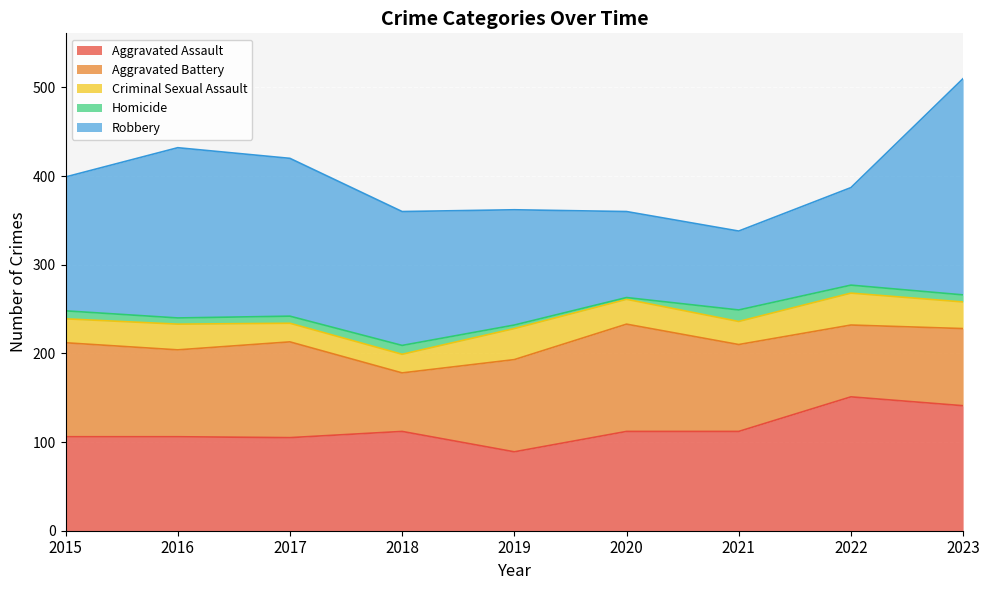

True or false: Homicide and Aggravated Assault intersect in this chart.

False